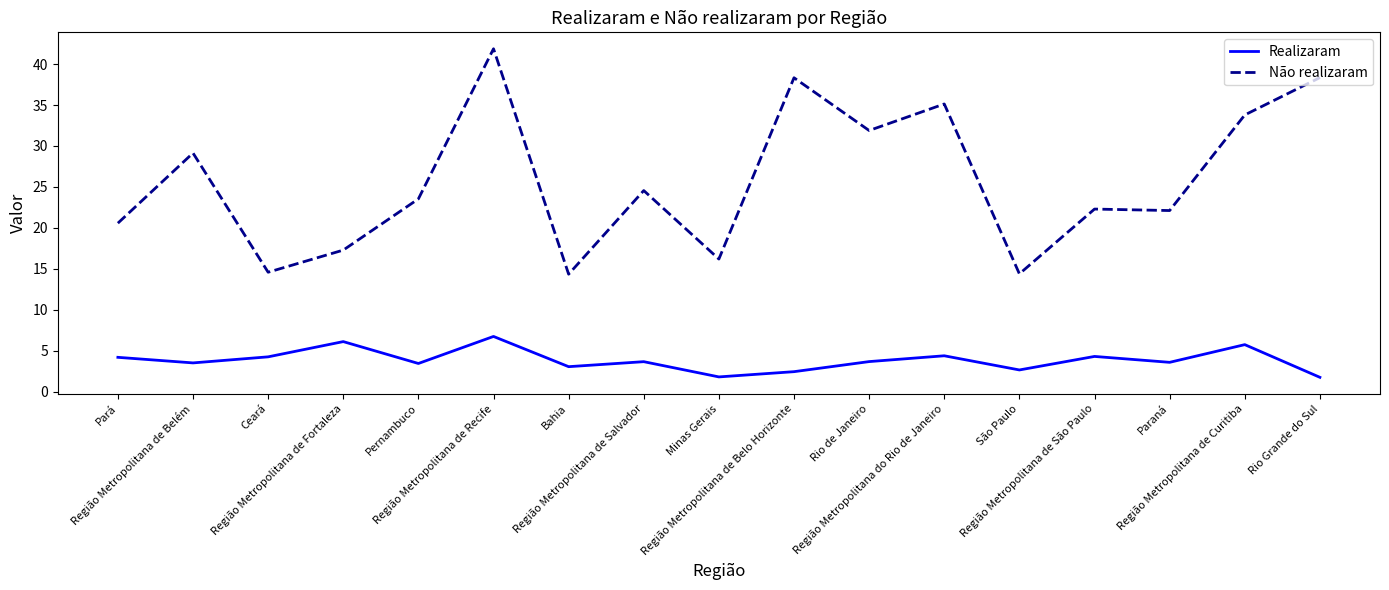

Which series has the largest total across all categories?

Não realizaram